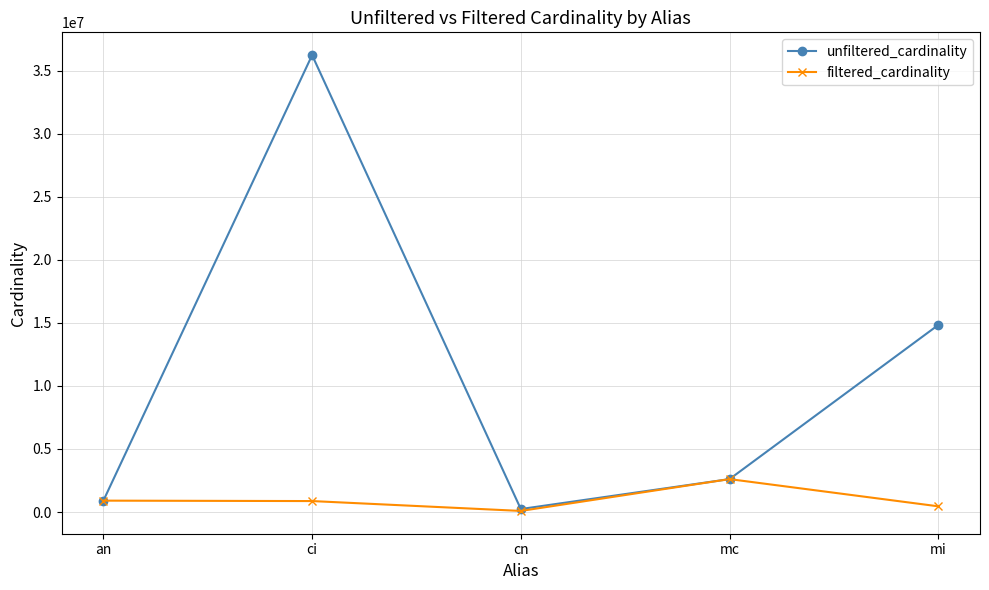

True or false: filtered_cardinality has more than 0 interior local peaks.

True